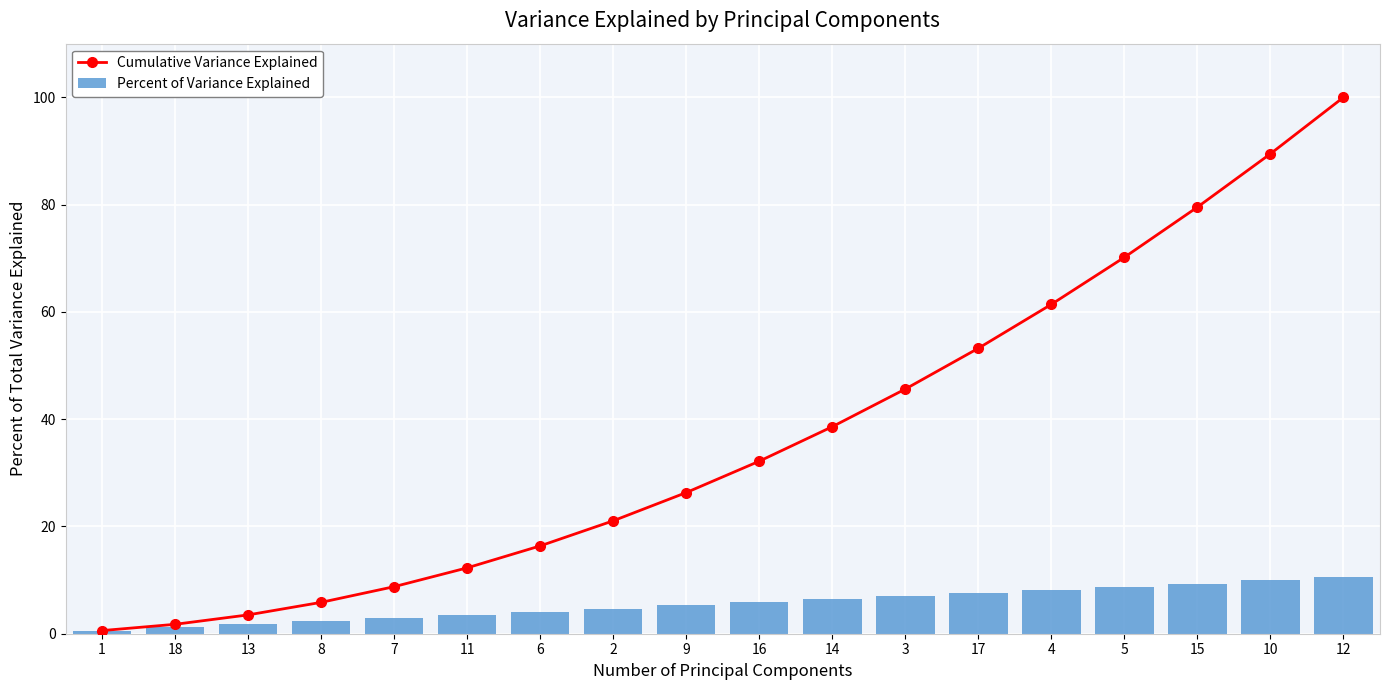

How many values in the Cumulative Variance Explained series are below 32?

9